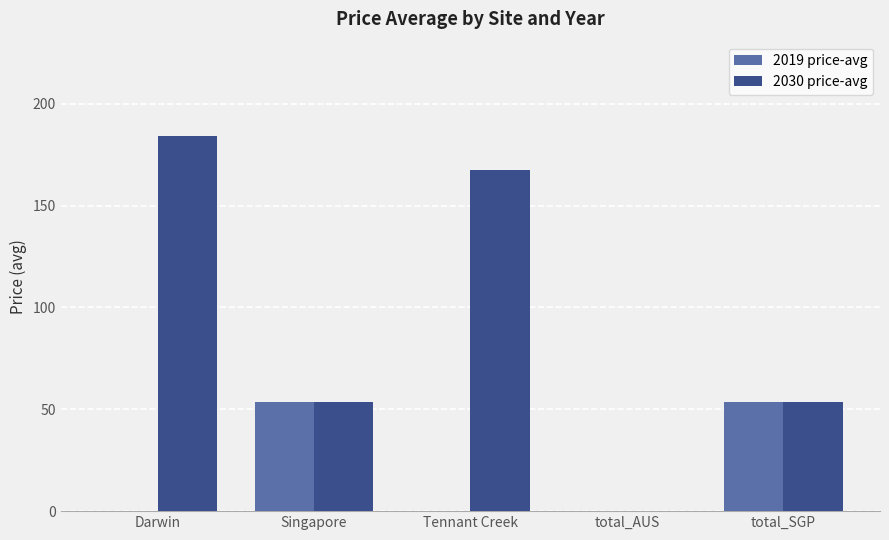

What is the total value across all series at Singapore?

107.4